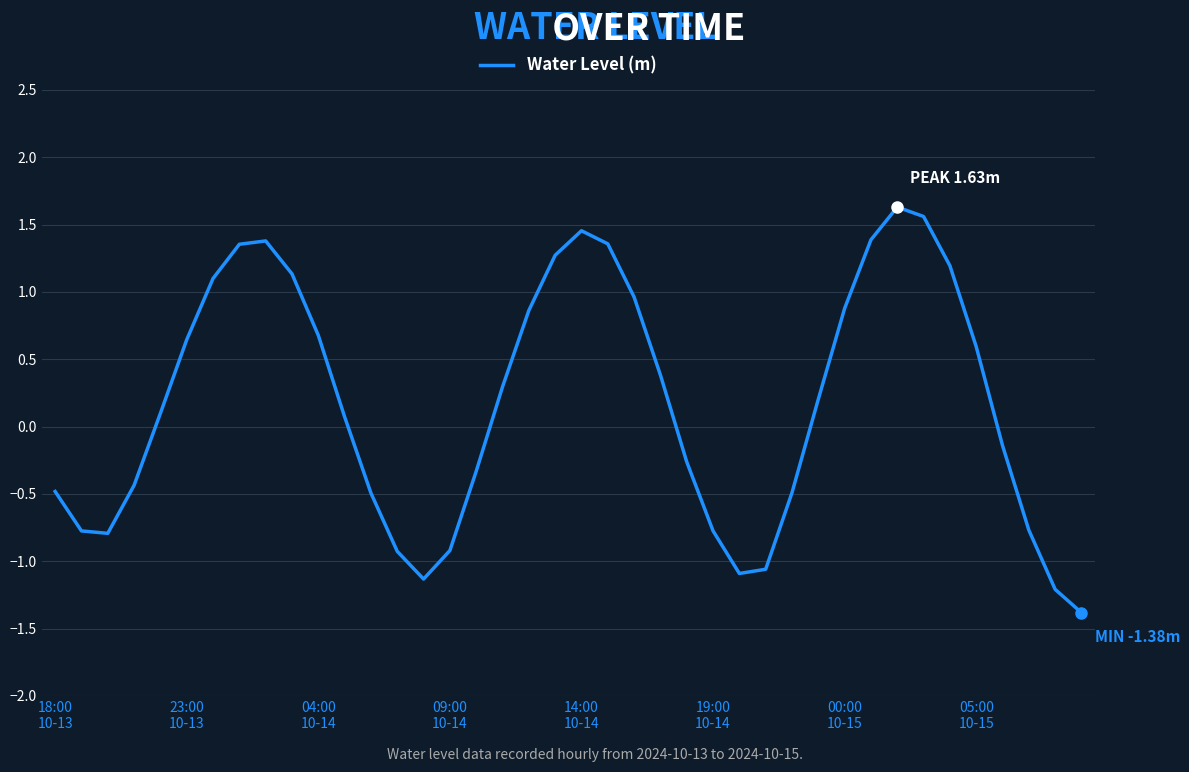

What is the difference between the maximum and minimum values?

3.0